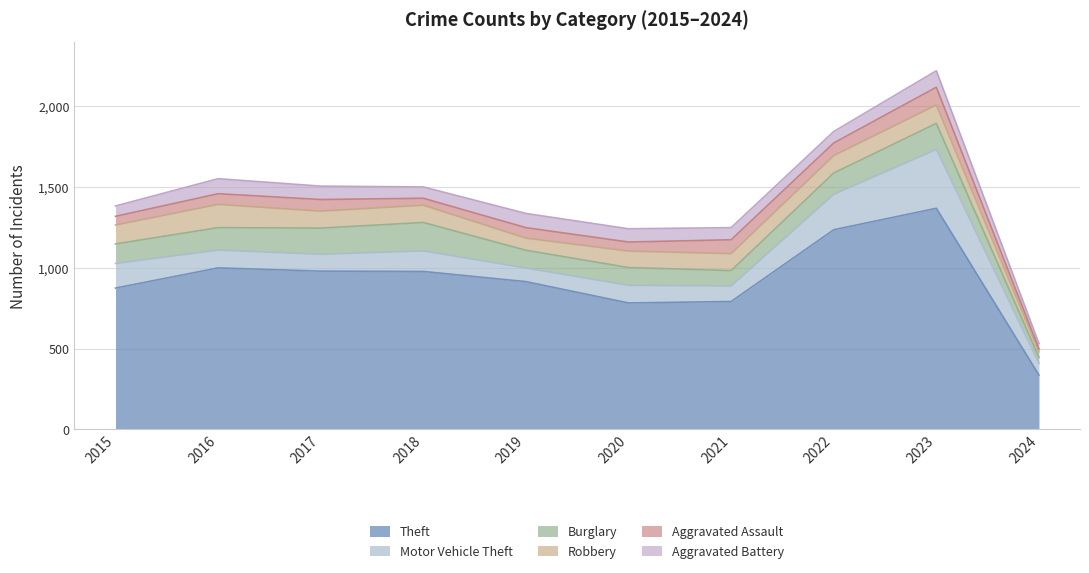

How many interior local peaks does the Burglary series have?

2